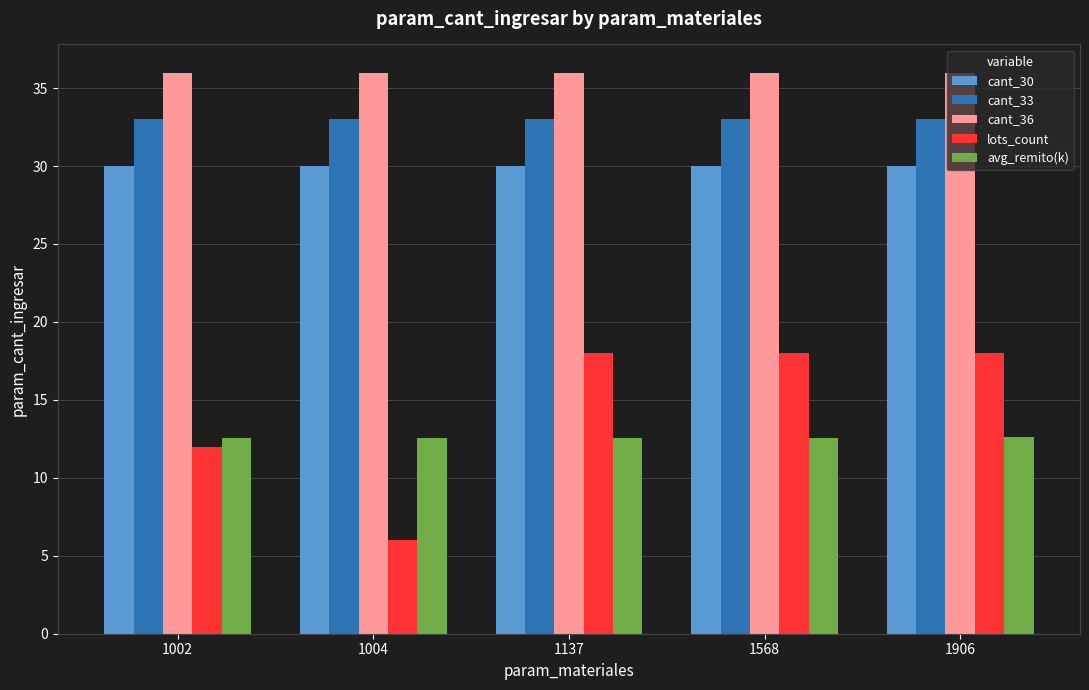

What is the value of the lots_count bar at the 4th from the left?

18.0